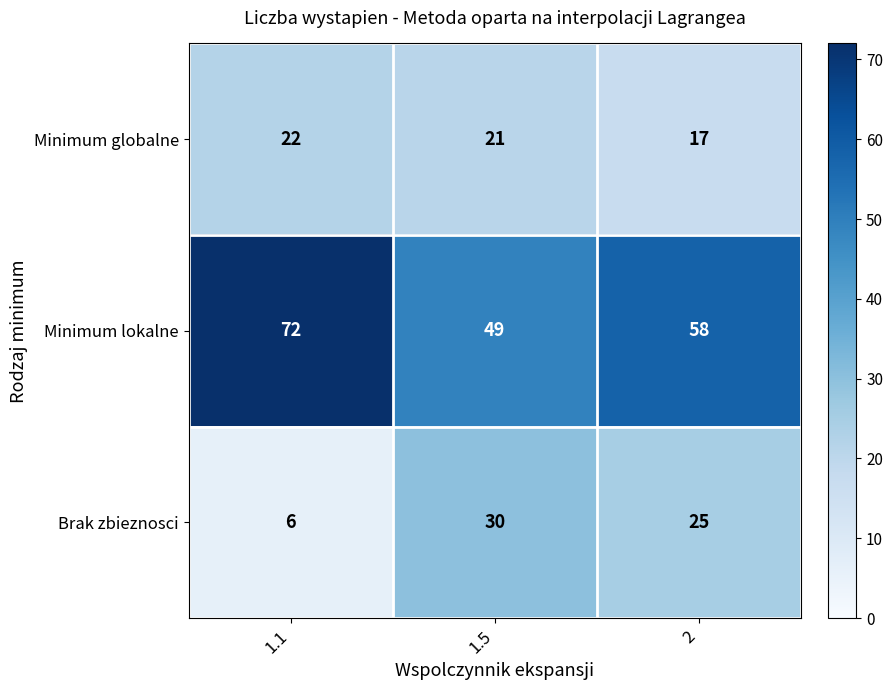

Which series has the largest range (max minus min)?

Brak zbieznosci